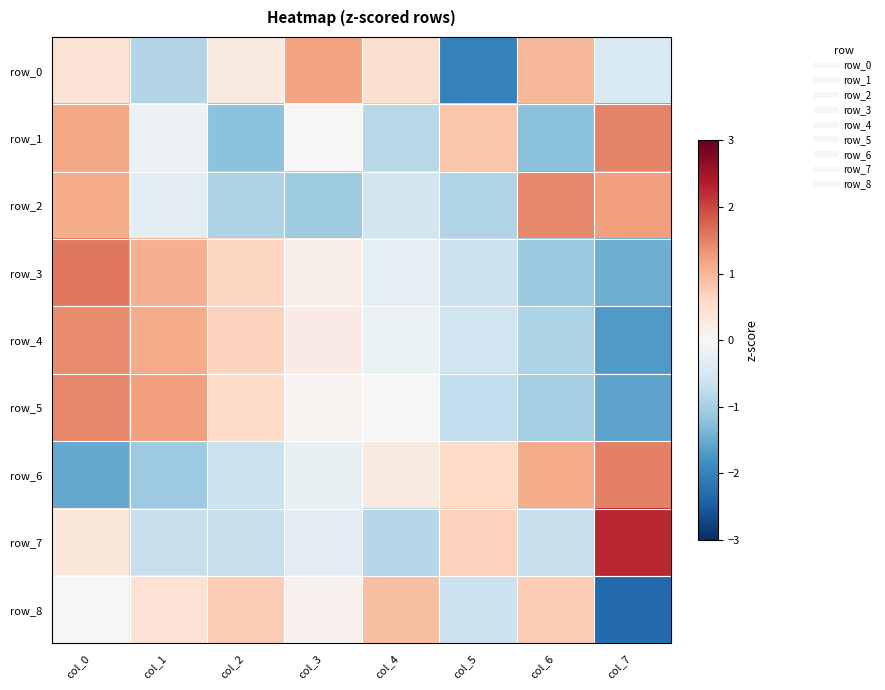

Where does the row_3 series first go above 0?

col_0